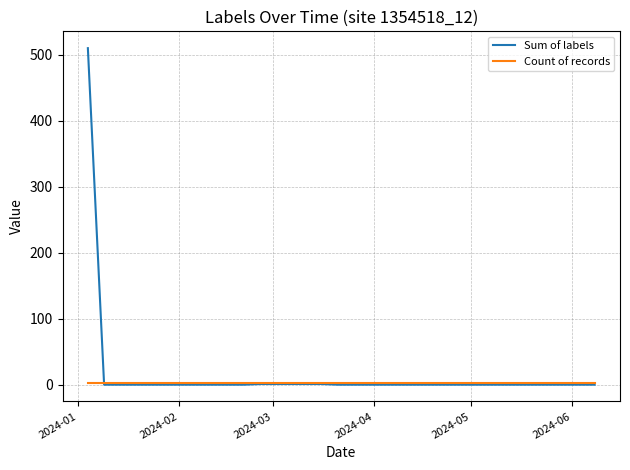

How many lines are shown in the chart?

2